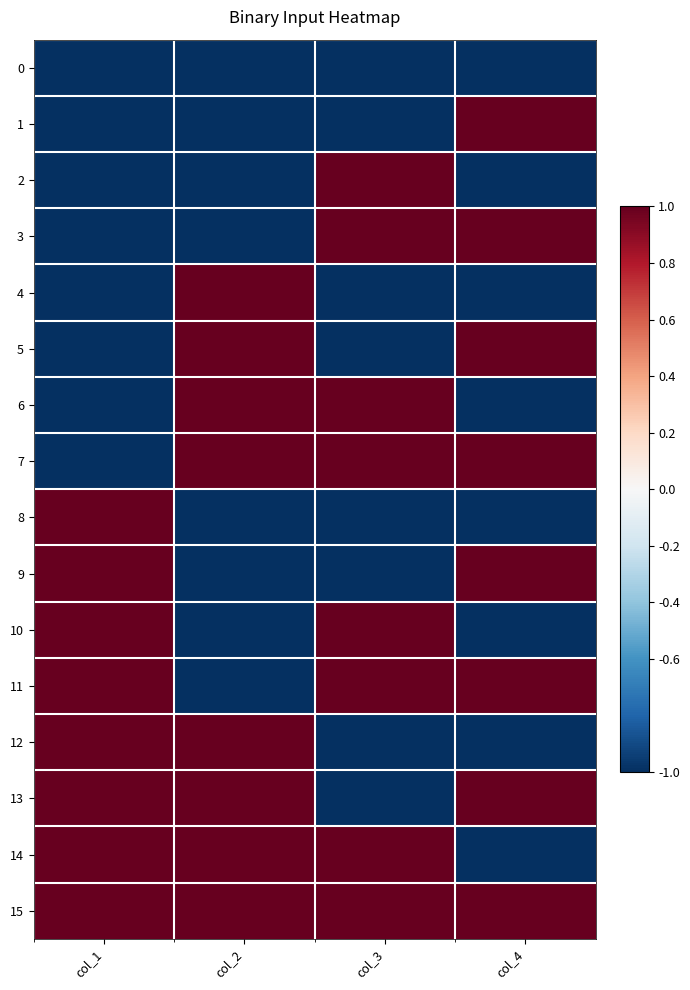

Rank the series at col_1 from lowest to highest value.

0, 1, 2, 3, 4, 5, 6, 7, 8, 9, 10, 11, 12, 13, 14, 15